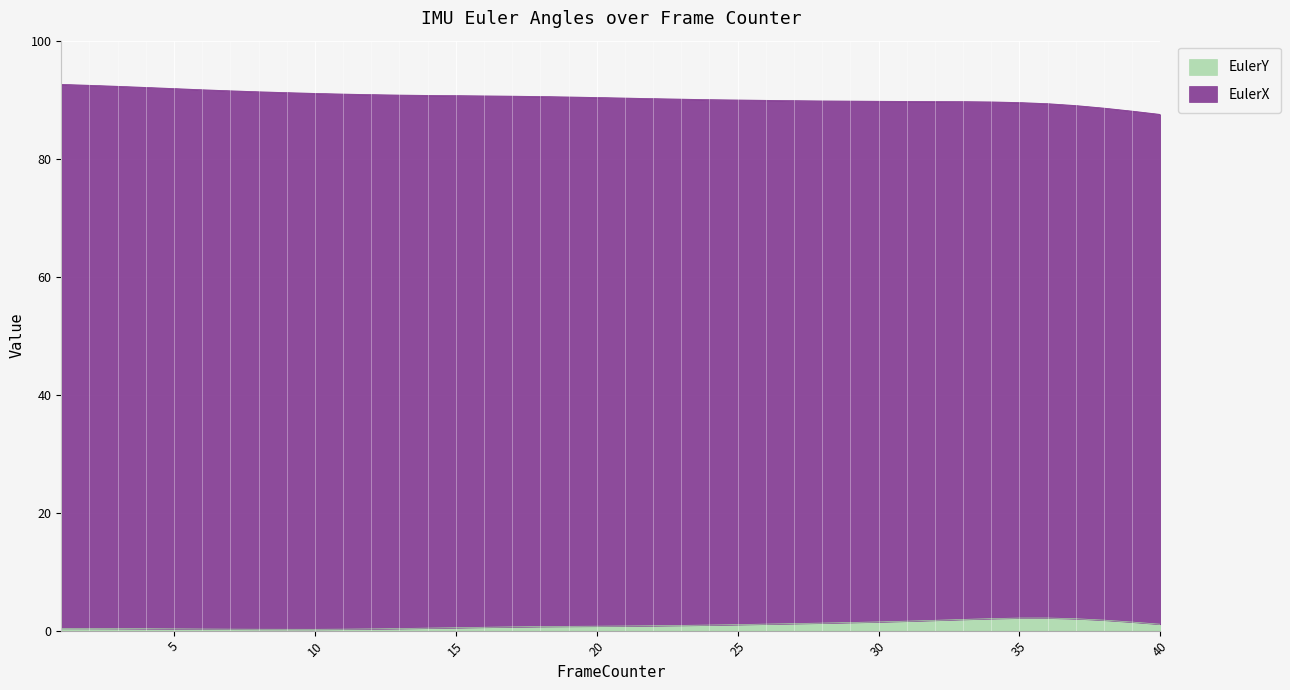

What is the highest value of the EulerY series?

2.1